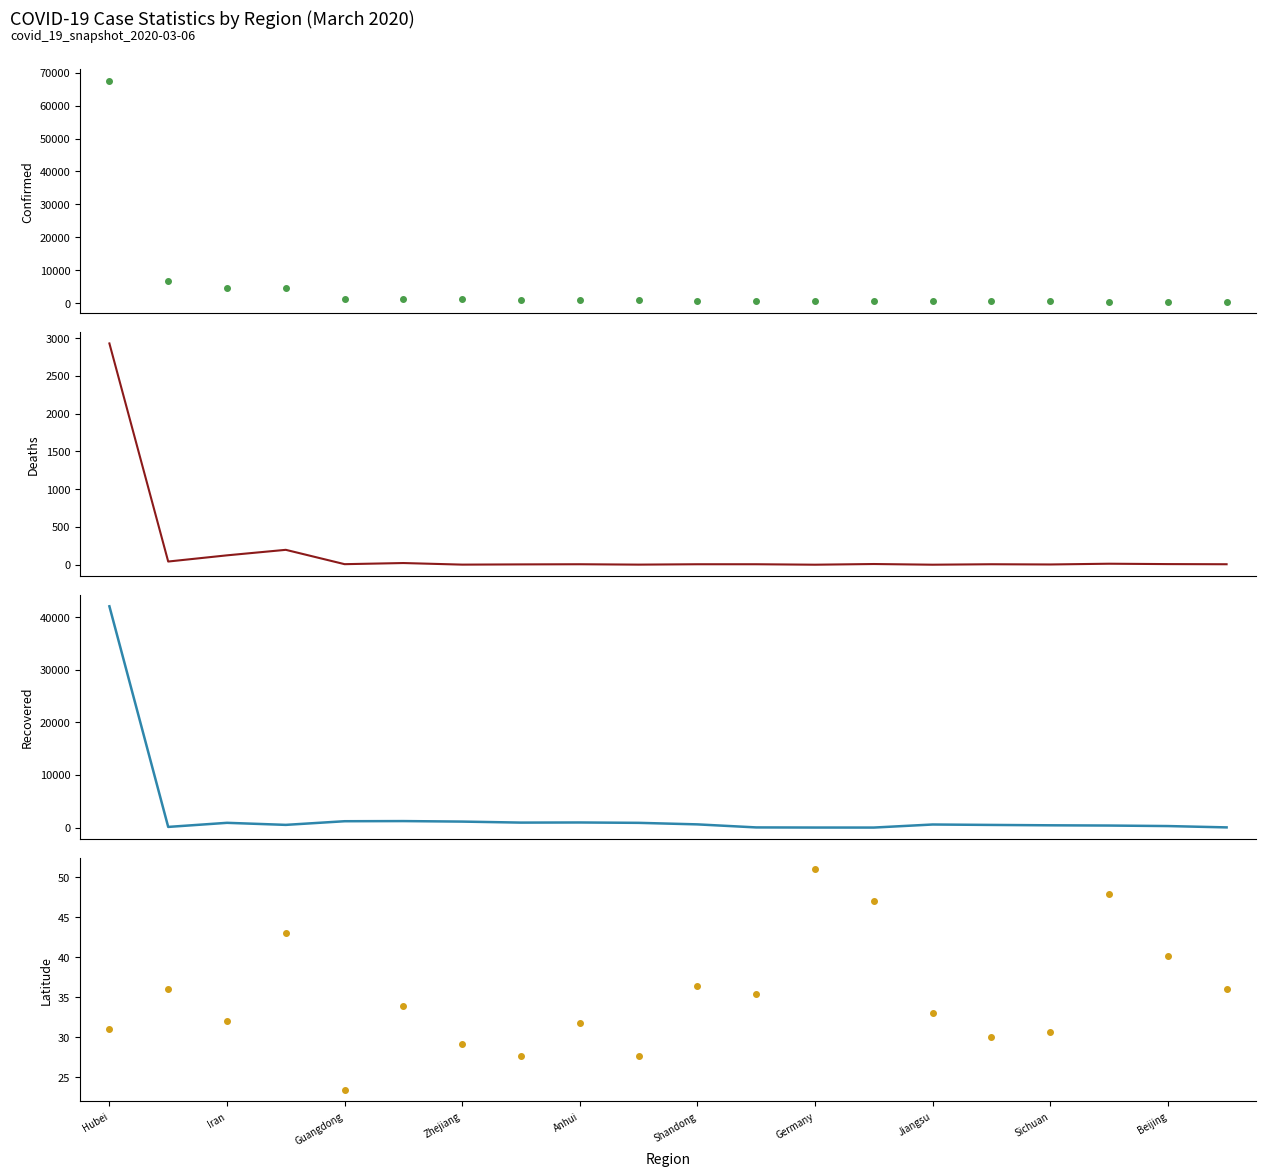

What are all the series names shown in the legend?

Confirmed, Deaths, Recovered, Latitude